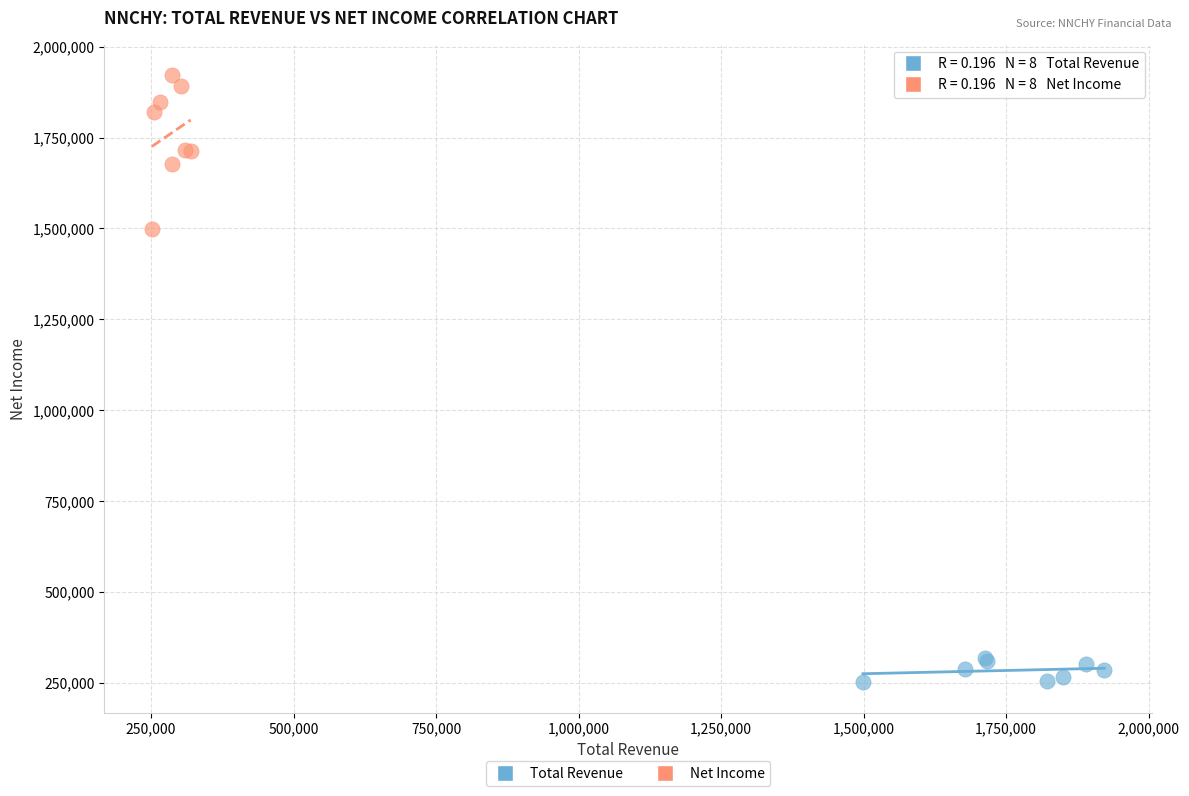

Which series contains the highest Y value?

Net Income